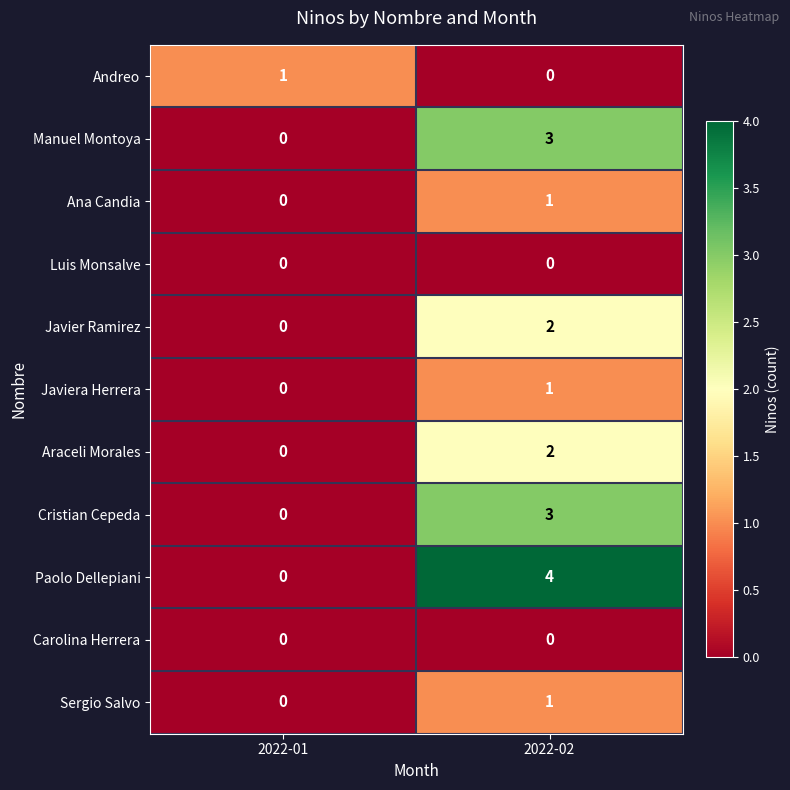

Reading left to right, what are all the values shown in this chart?

Andreo: 2022-01=1	2022-02=0
Manuel Montoya: 2022-01=0	2022-02=3
Ana Candia: 2022-01=0	2022-02=1
Luis Monsalve: 2022-01=0	2022-02=0
Javier Ramirez: 2022-01=0	2022-02=2
Javiera Herrera: 2022-01=0	2022-02=1
Araceli Morales: 2022-01=0	2022-02=2
Cristian Cepeda: 2022-01=0	2022-02=3
Paolo Dellepiani: 2022-01=0	2022-02=4
Carolina Herrera: 2022-01=0	2022-02=0
Sergio Salvo: 2022-01=0	2022-02=1